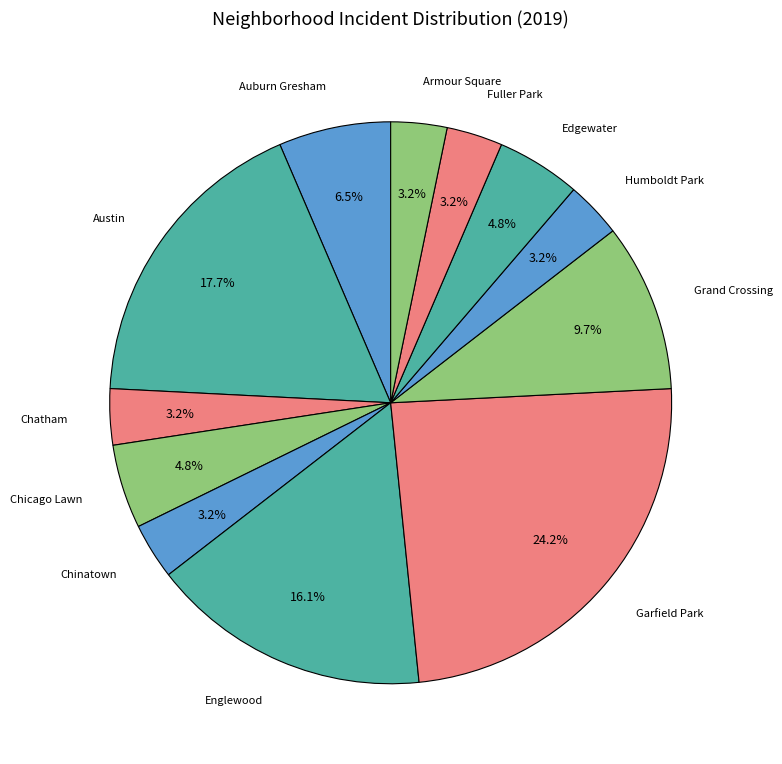

Count the number of slices in the pie.

12